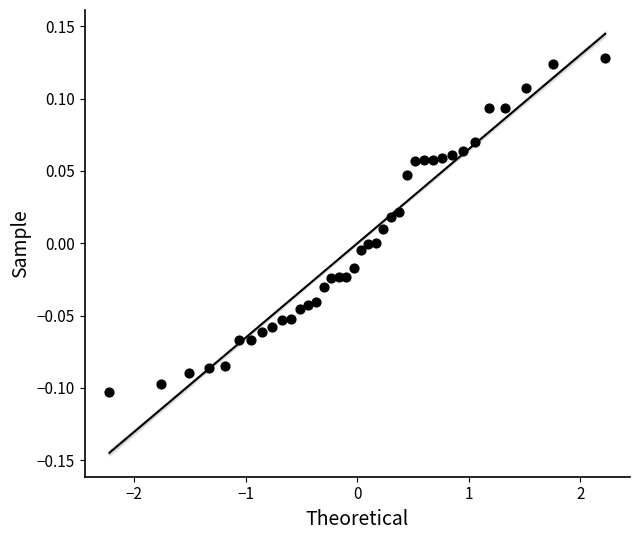

What is the range of X values (max minus min)?

4.4